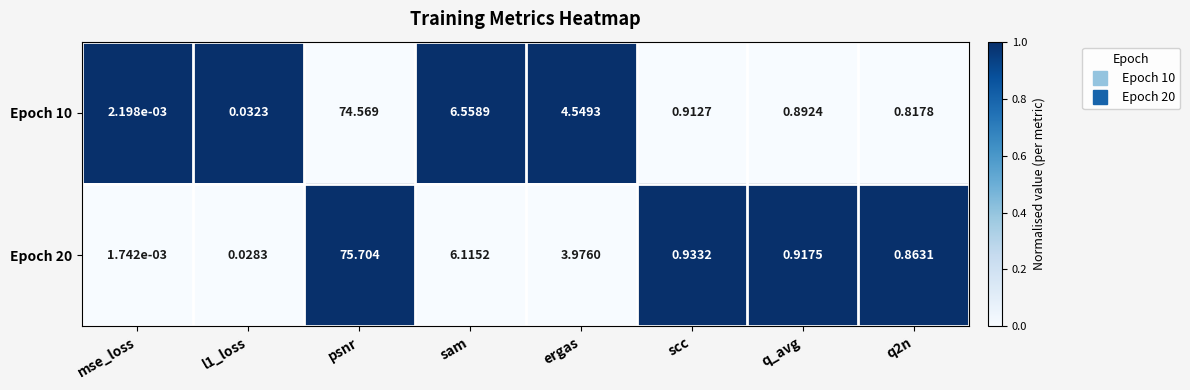

At which label is Epoch 20 closest to 37?

sam